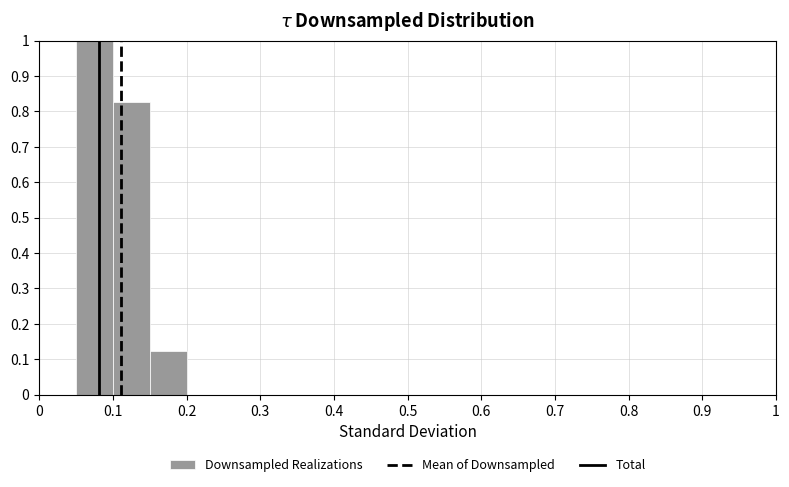

What is the height of the bar covering 0.10 to 0.15 on the x-axis? The values are not printed on the chart, so give them approximately, as read against the axis.

0.83